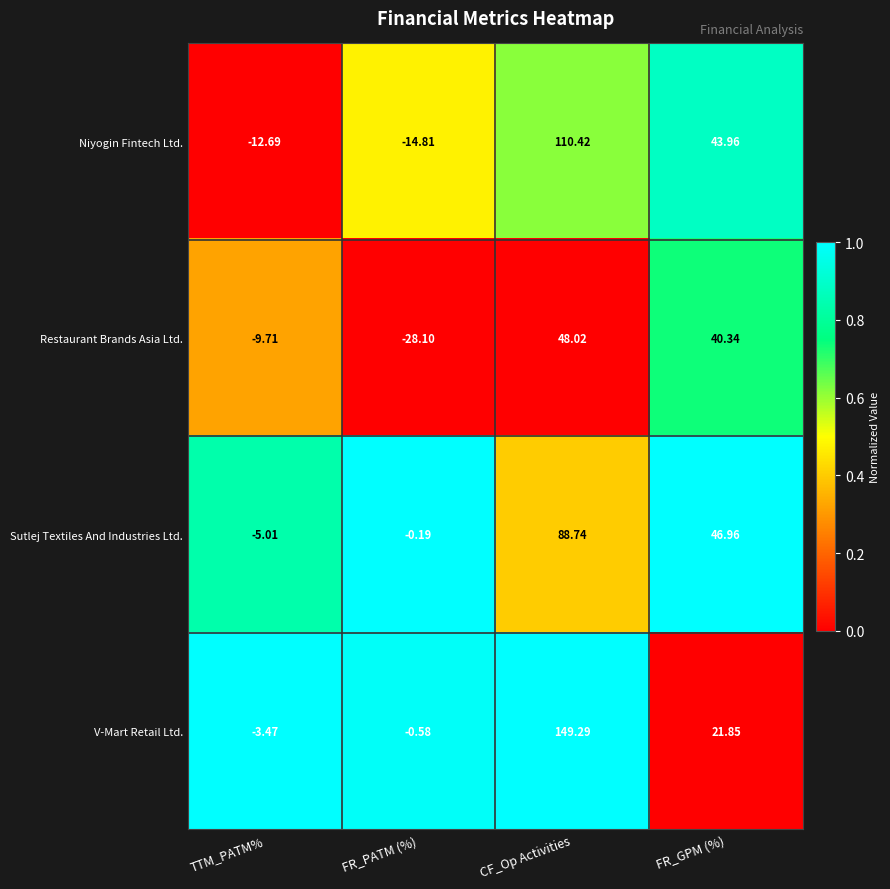

Which label corresponds to the largest value in the chart?

CF_Op Activities